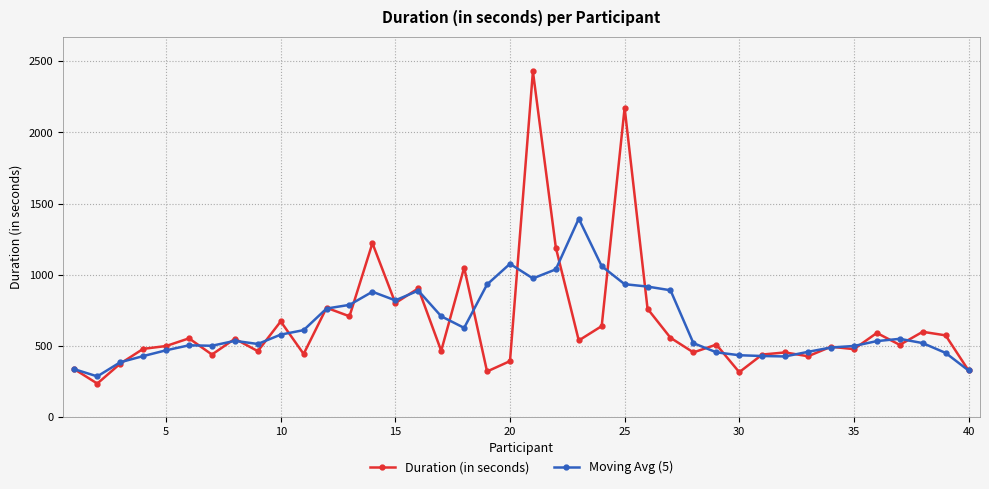

How many lines are shown in the chart?

2